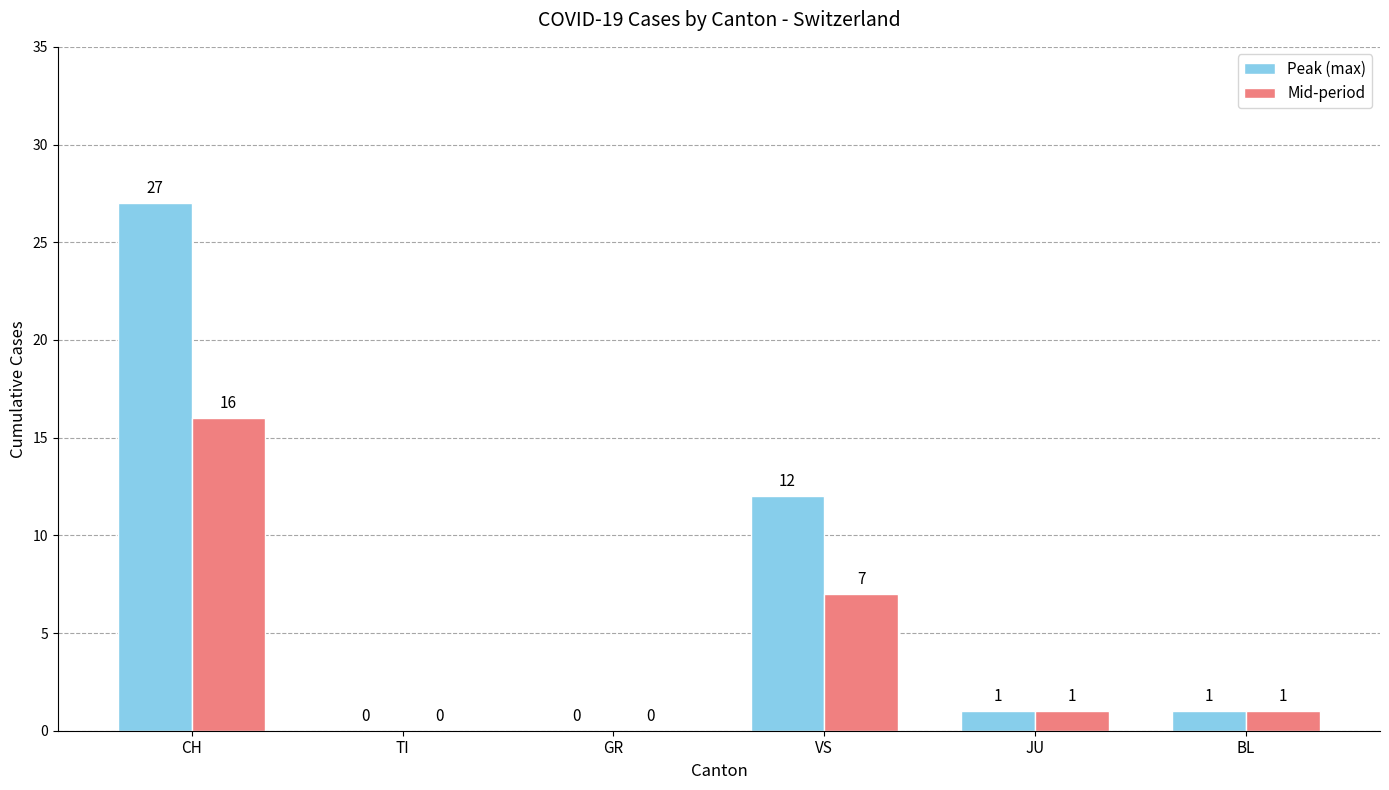

What are all the series names shown in the legend?

Peak (max), Mid-period